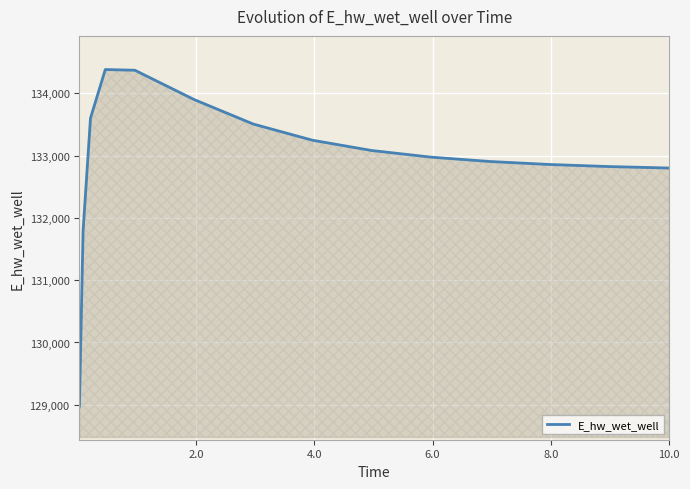

How many lines are shown in the chart?

1